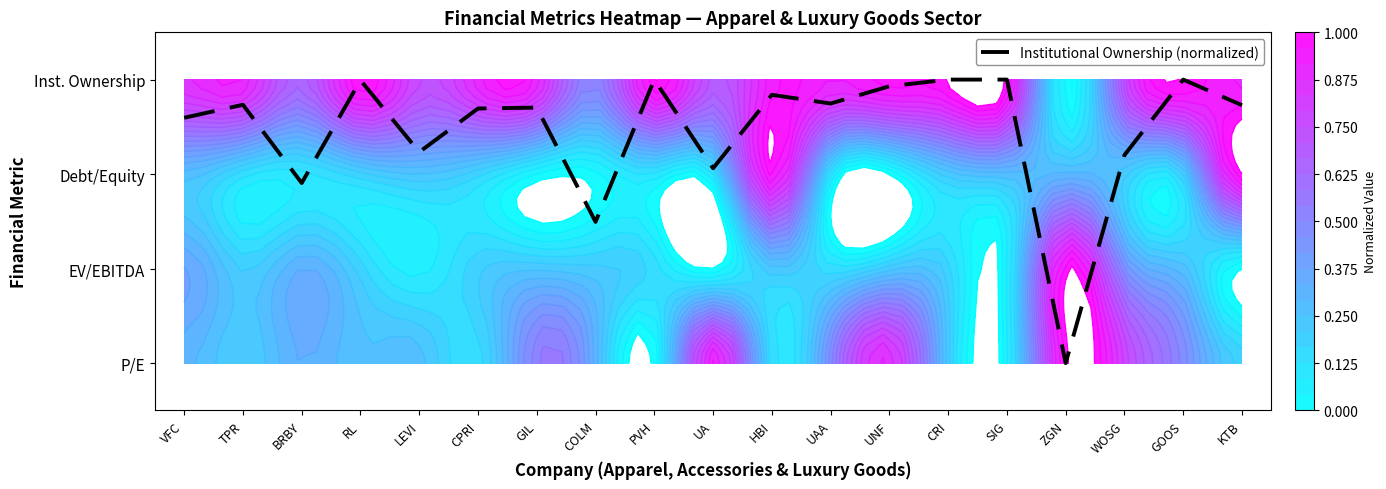

Which has a higher value, GOOS or WOSG?

GOOS